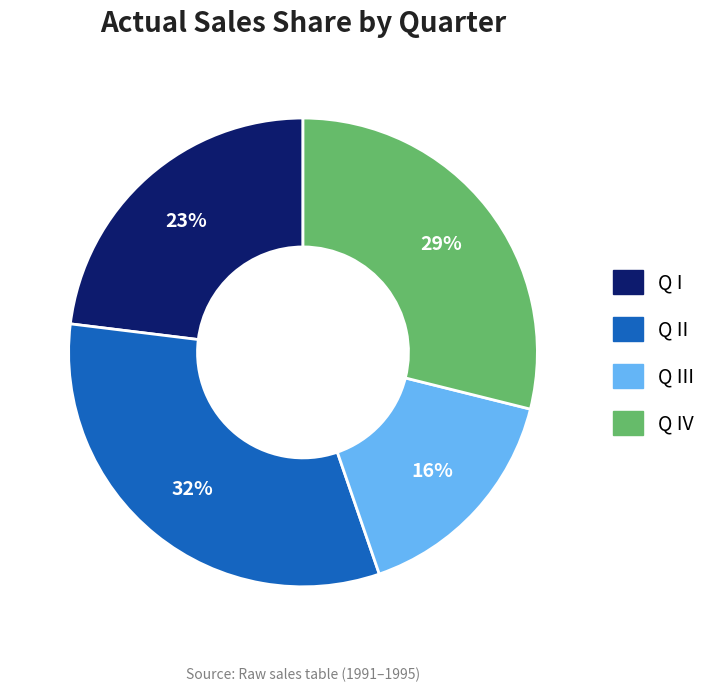

To the nearest percent, what is the difference between the largest and smallest slice percentages?

16%